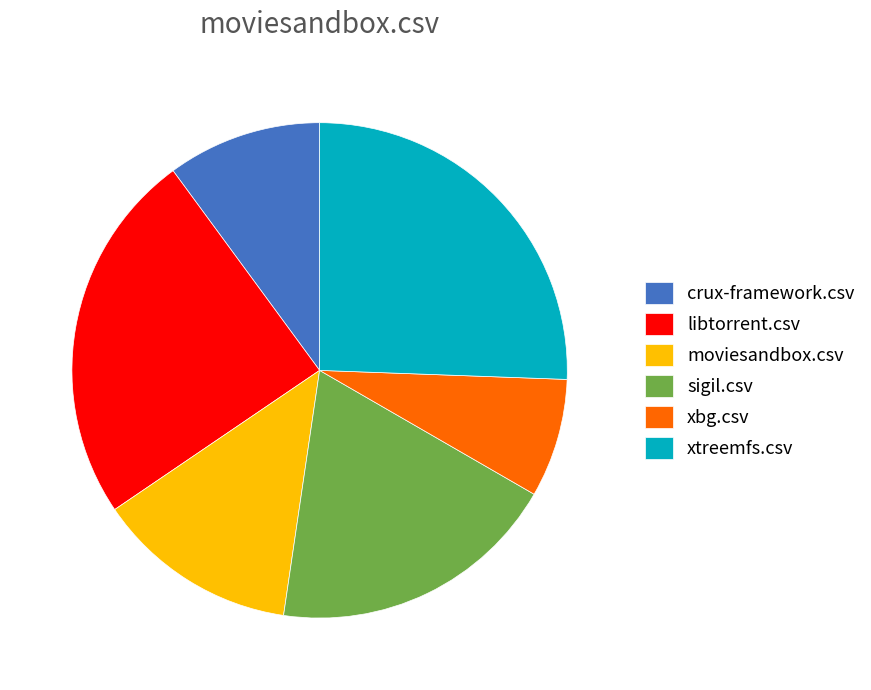

Is it true that xtreemfs.csv is 39% of the pie?

False